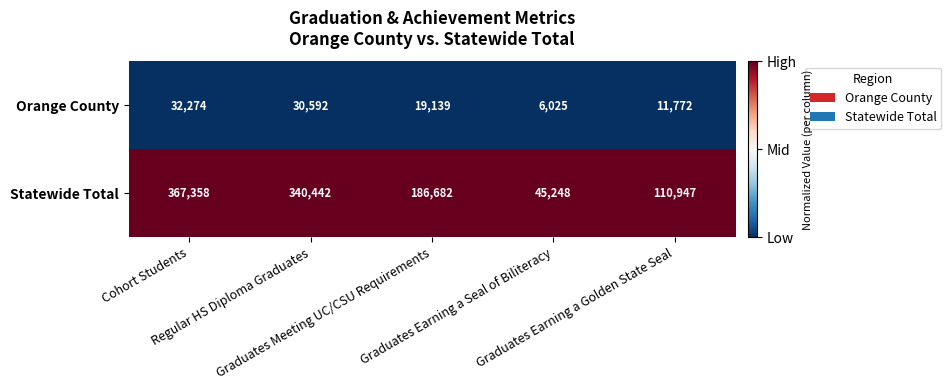

Rank the series by their maximum value, from lowest to highest.

Orange County, Statewide Total